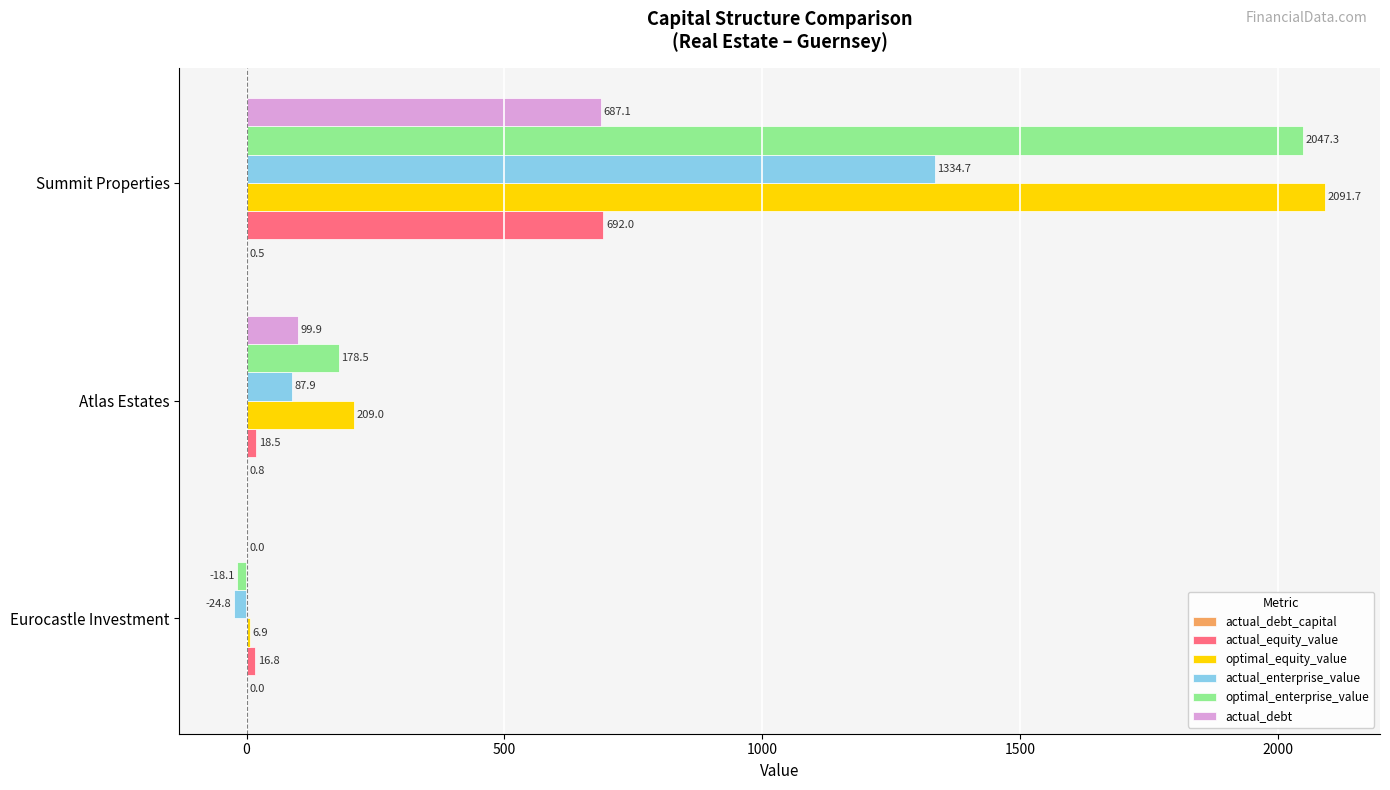

What is the maximum value shown in the chart?

2091.7